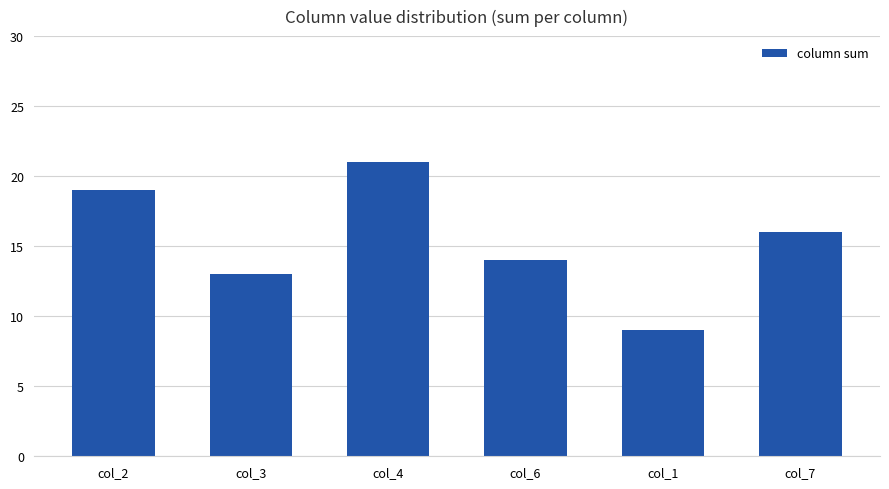

How many categories are shown in the chart?

6